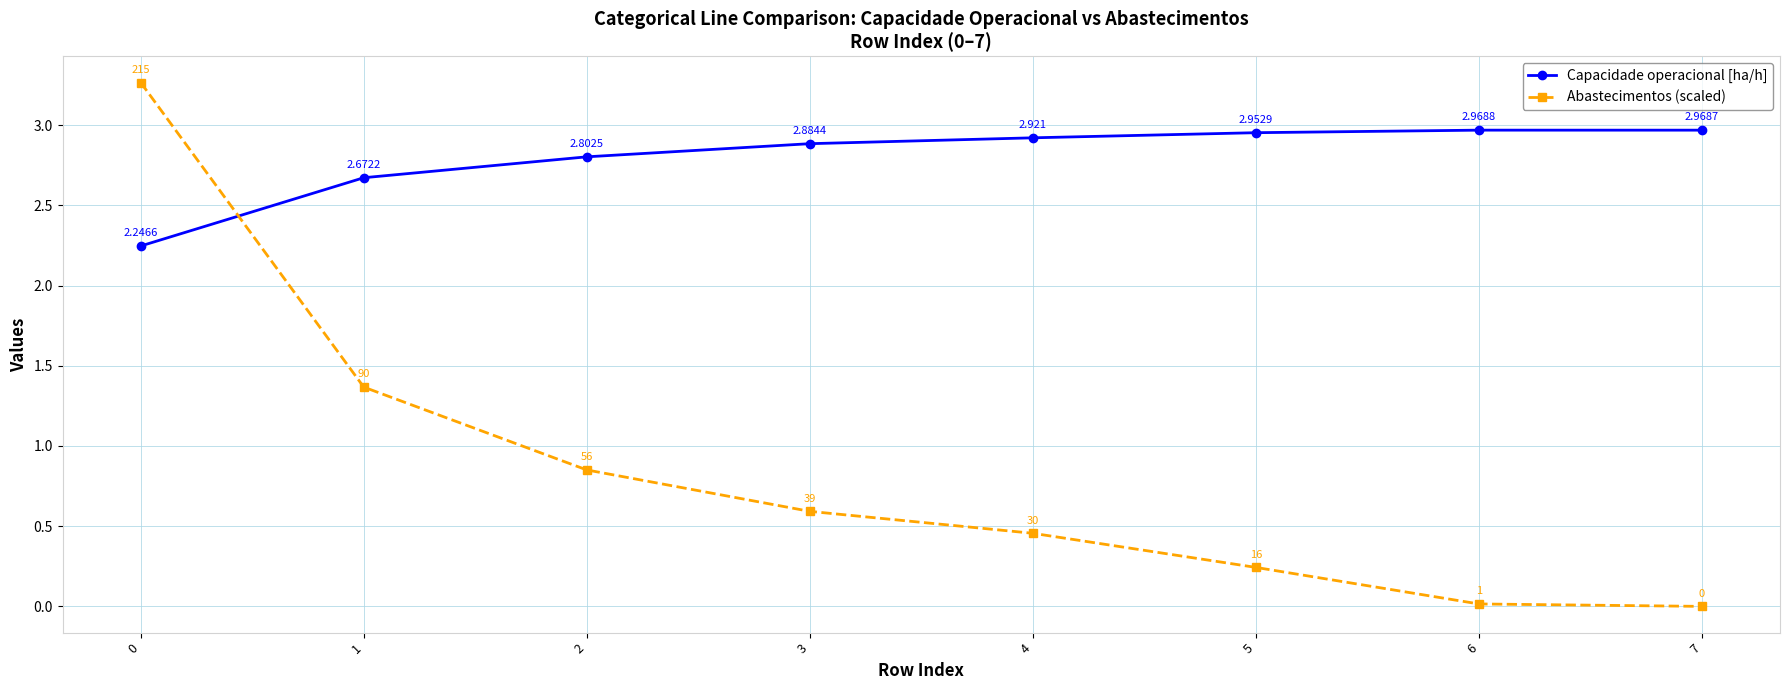

Rank the series by their maximum value, from lowest to highest.

Capacidade operacional [ha/h], Abastecimentos (scaled)